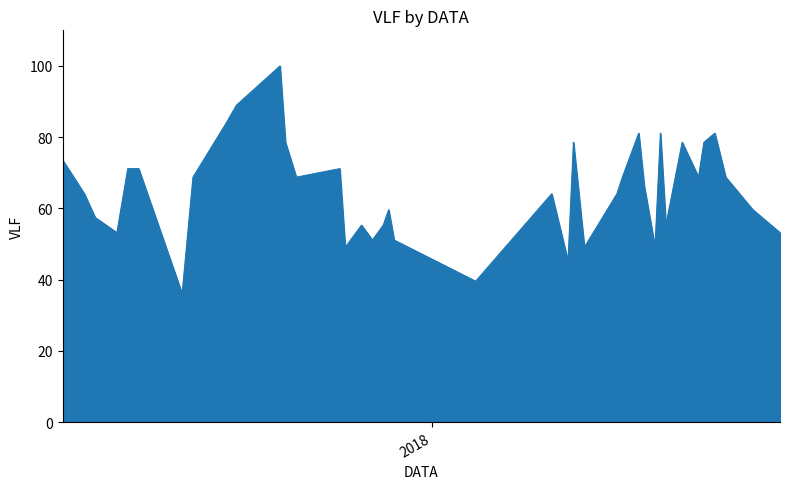

What is the minimum value shown in the chart?

36.0